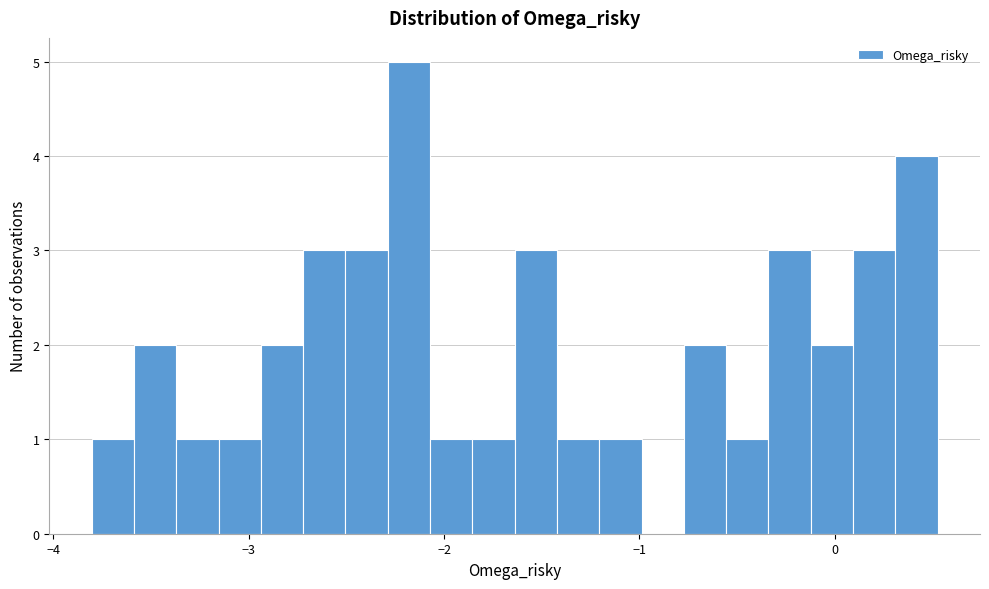

Read against the x-axis, roughly where is the centre of the tallest bar?

-2.2